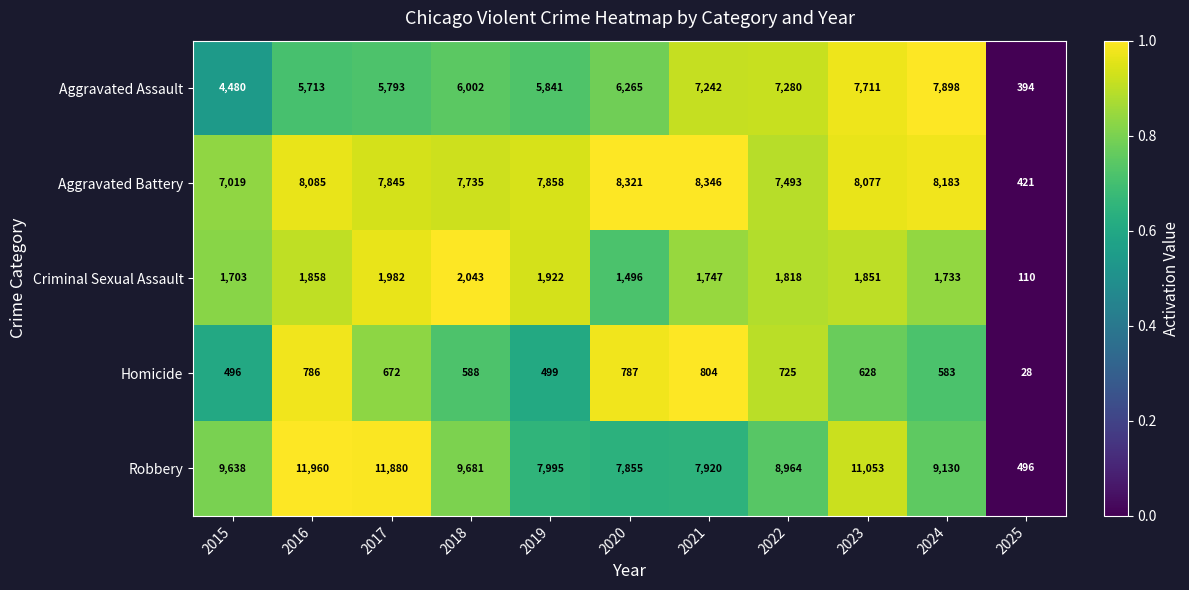

What is the difference between the Criminal Sexual Assault values at 2021 and 2023?

104